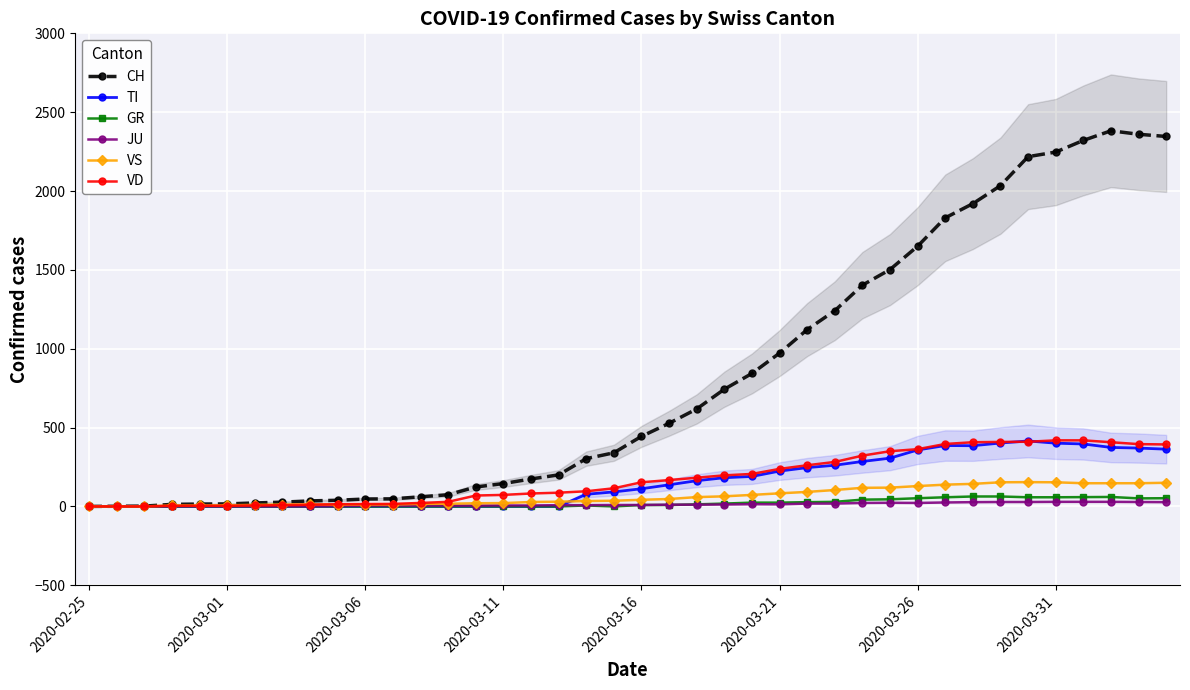

What is the spread (max minus min) of values at 17?

200